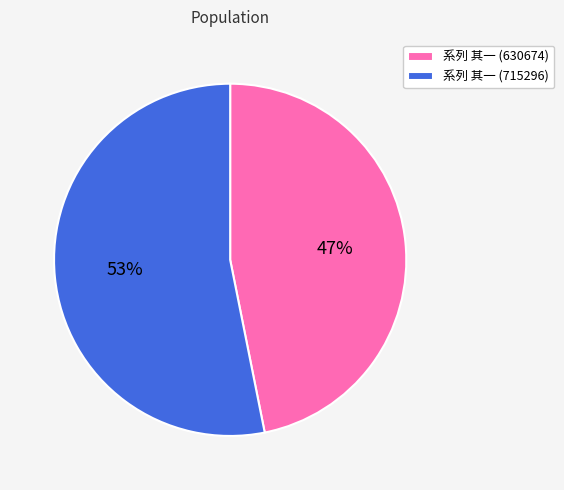

What is the largest slice in the pie chart?

系列 其一 (715296)